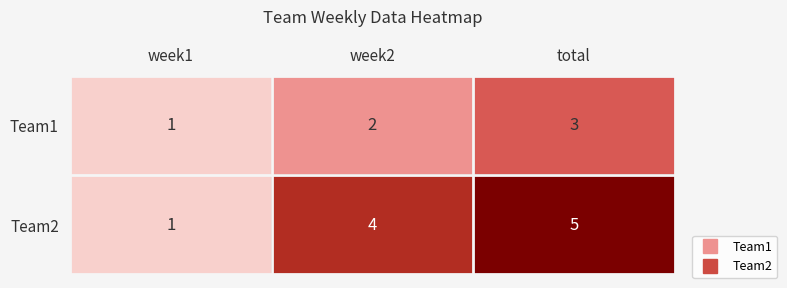

At which category is the sum across all series the highest?

total